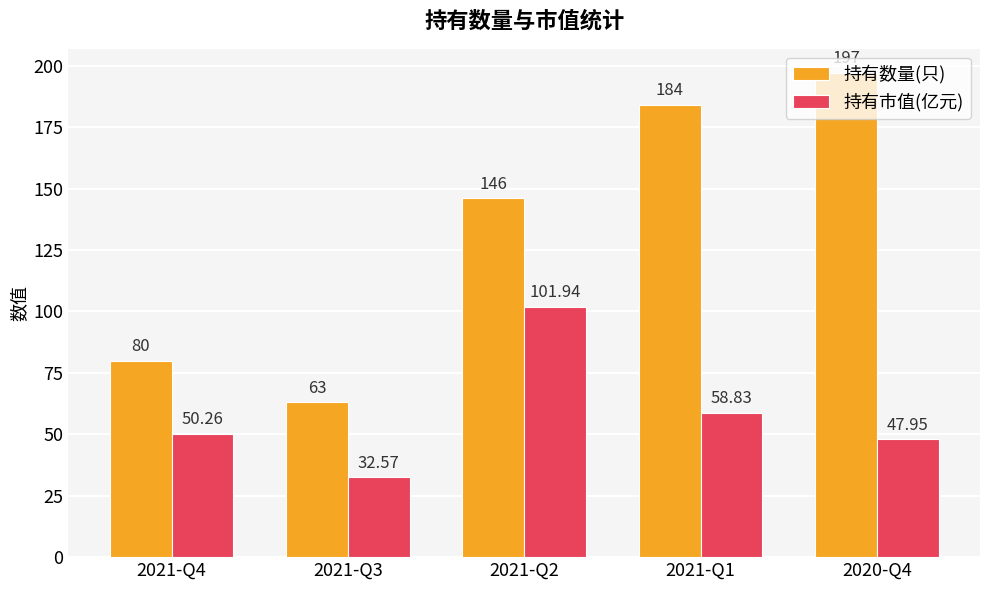

Where is 持有市值(亿元) nearest to the value 67?

2021-Q1